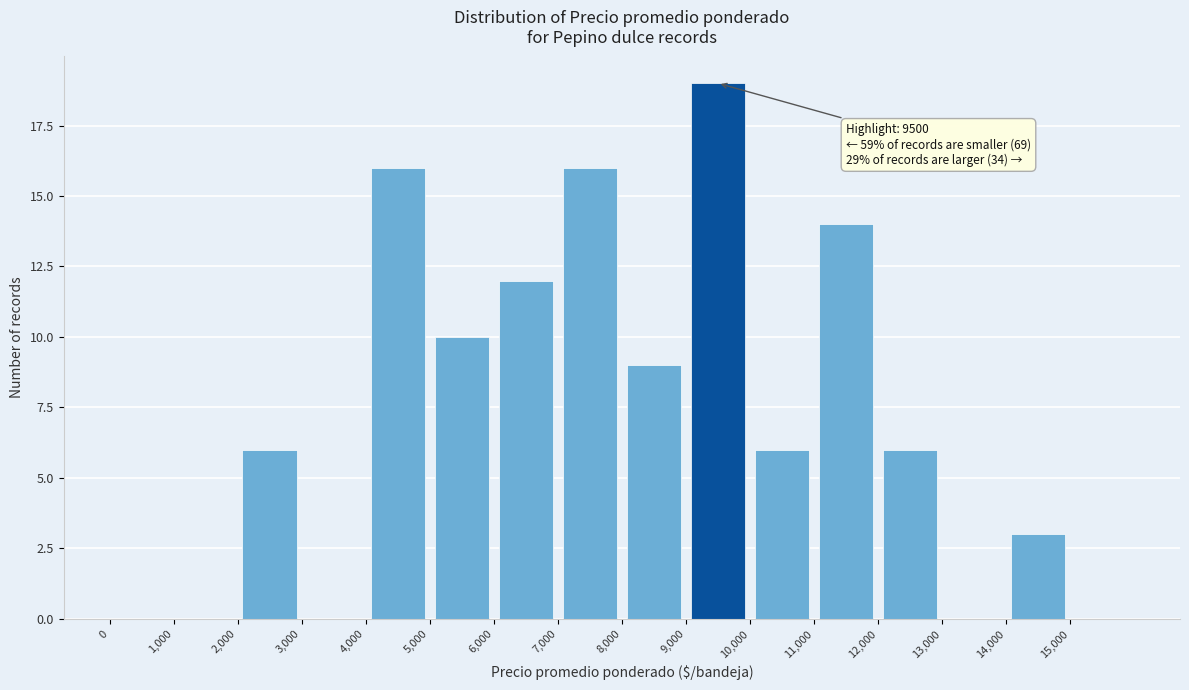

Over which range of the x-axis is the bar tallest?

9000 to 10000